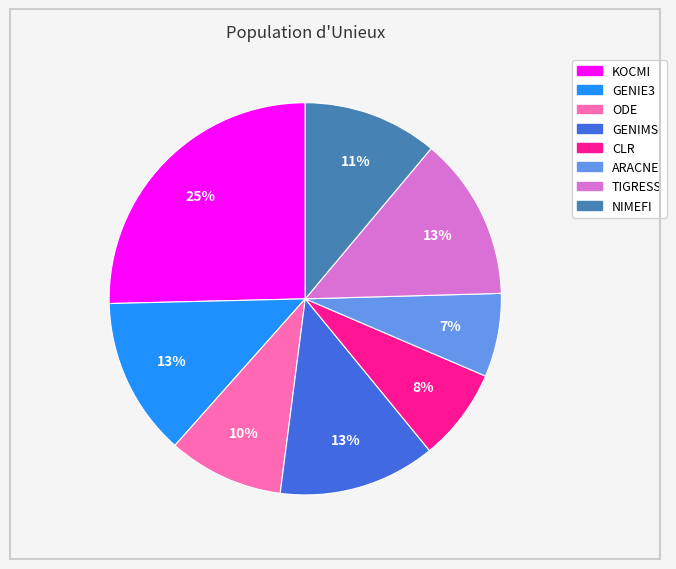

Is there a majority slice in this chart?

No